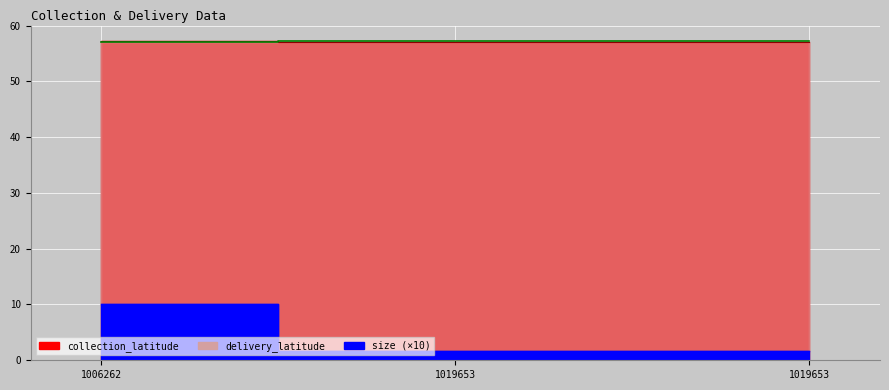

What is the approximate value of delivery_latitude at 1019653?

57.1